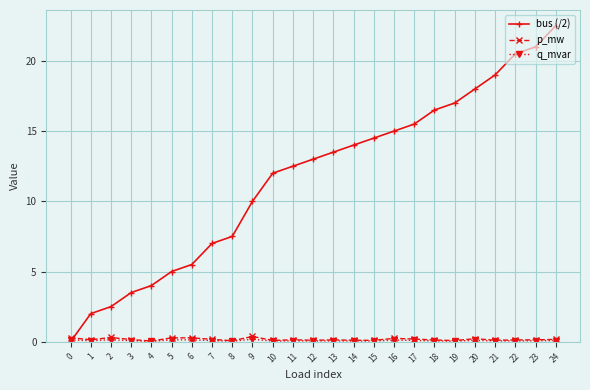

True or false: p_mw has more than 1 points higher than both neighbors.

True